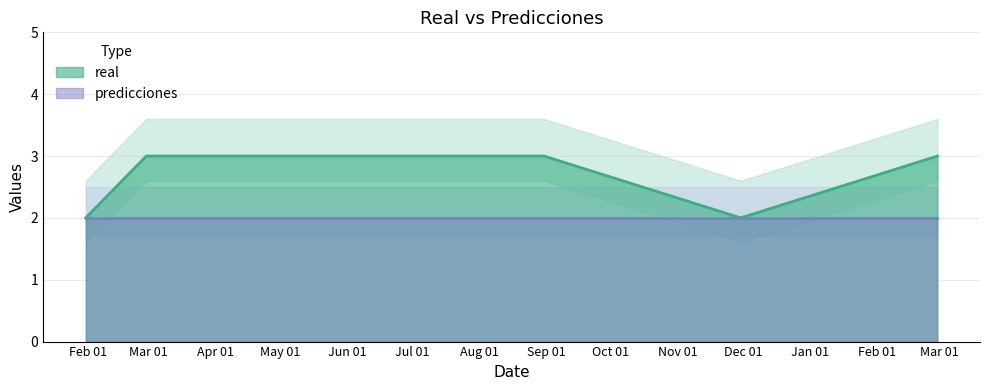

Between 2023-11-30 and 2023-08-31, which is larger?

2023-08-31